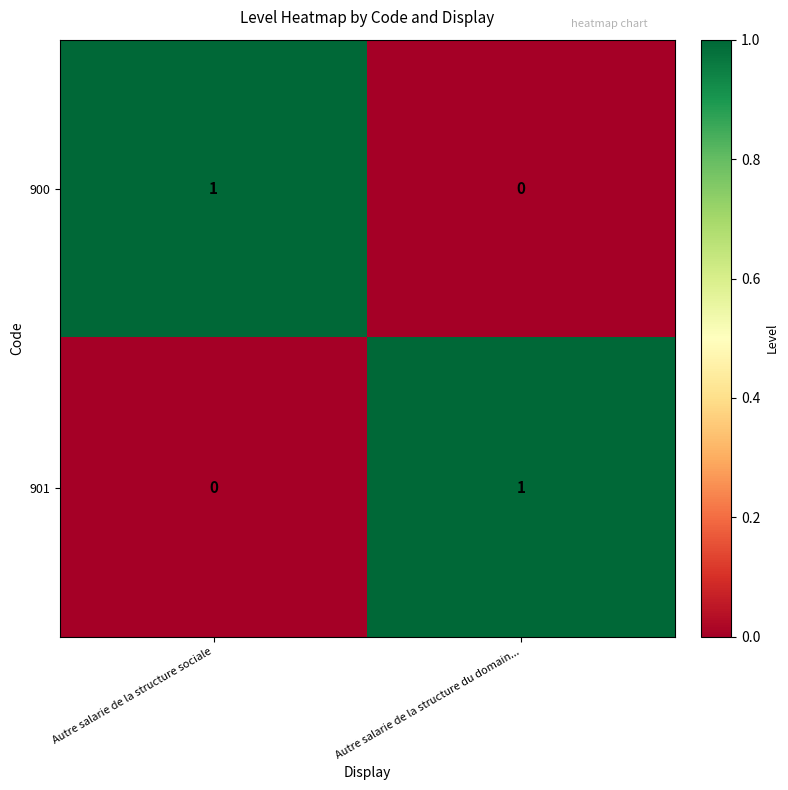

The 901 series shows 1 at Autre salarie de la structure du domain.... True or false?

True